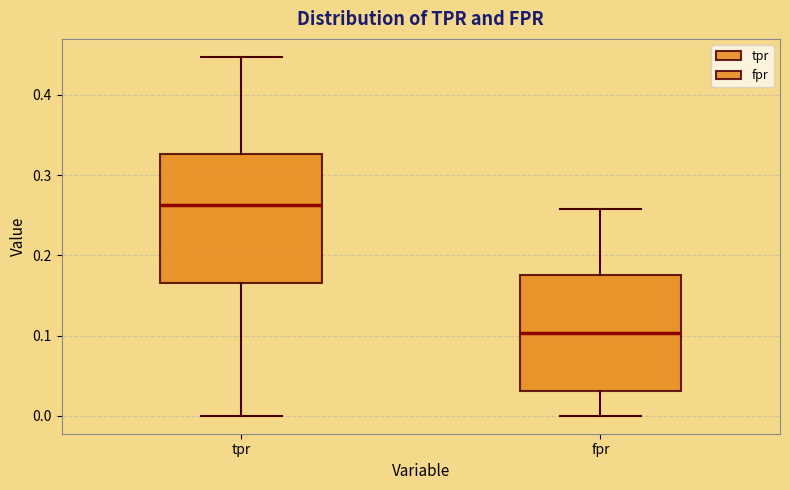

Reading left to right, read every box against the y-axis: the position of its median line, the range the box covers, and the ends of its whiskers. The values are not printed on the chart, so give them approximately, as read against the axis.

tpr: median 0.26, box 0.17 to 0.33, whiskers 0.00 to 0.45
fpr: median 0.10, box 0.03 to 0.18, whiskers 0.00 to 0.26